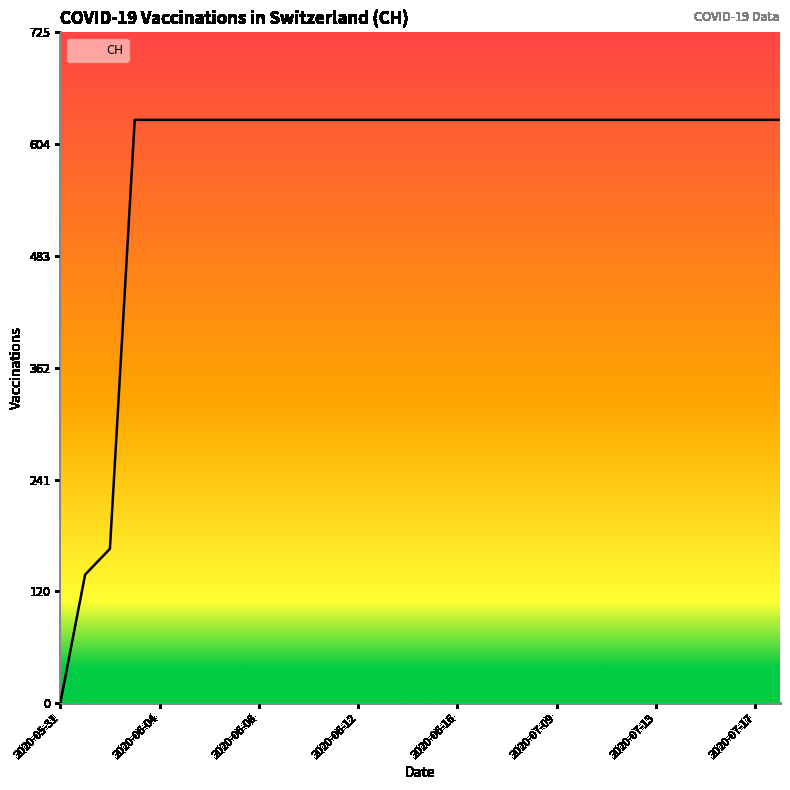

What is the greatest value displayed?

631